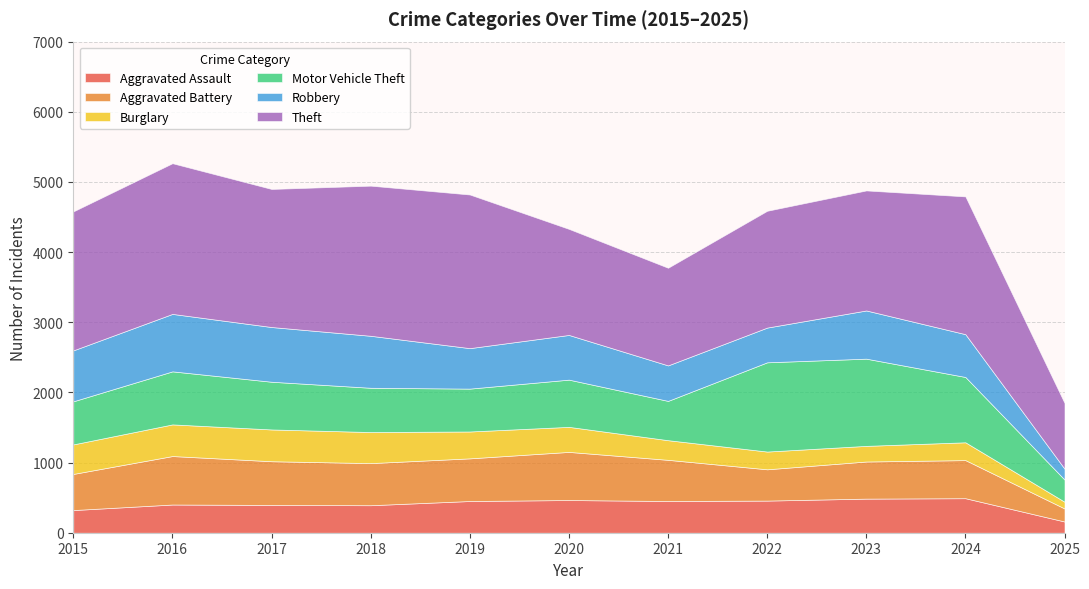

Reading left to right, list all the values displayed in this chart.

Aggravated Assault: 323	402	396	392	452	466	452	458	486	492	160
Aggravated Battery: 515	691	623	600	608	686	587	446	529	543	186
Burglary: 421	451	453	443	383	357	280	253	223	254	96
Motor Vehicle Theft: 614	756	680	631	611	673	560	1272	1243	931	316
Robbery: 726	819	780	741	577	637	506	495	687	610	155
Theft: 1981	2148	1968	2140	2190	1512	1392	1665	1711	1964	937